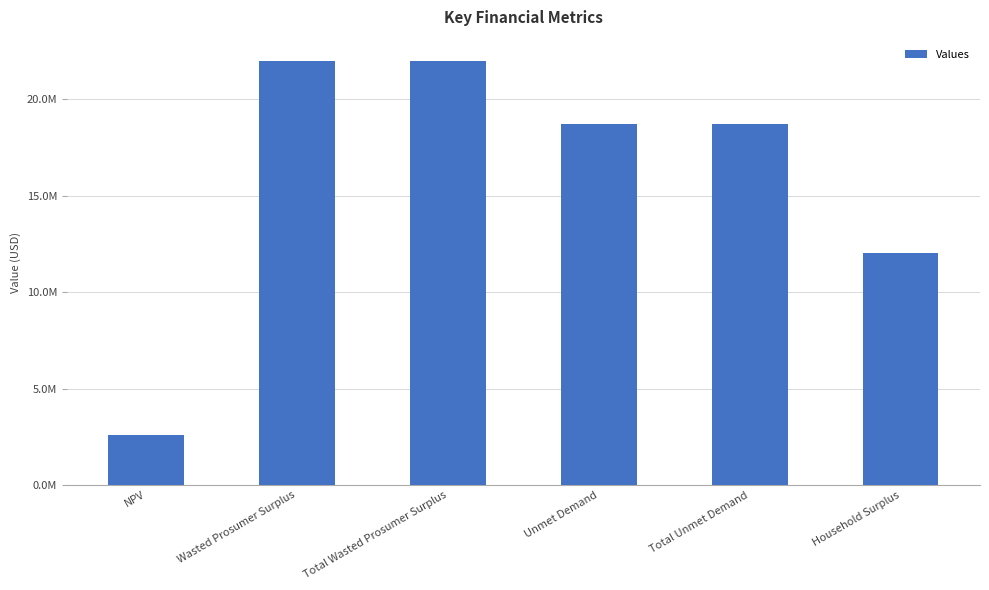

The value at Total Wasted Prosumer Surplus is 21999624.6. True or false?

True